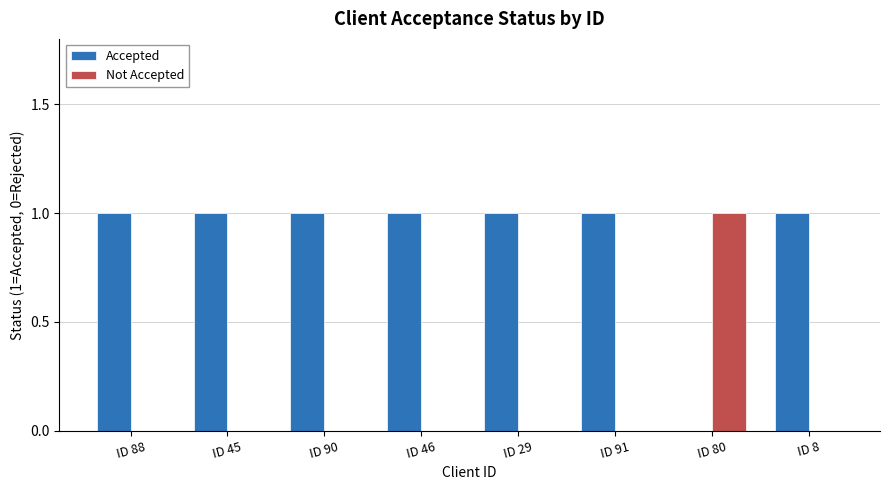

Are the bars grouped side by side (vs. stacked)?

Yes